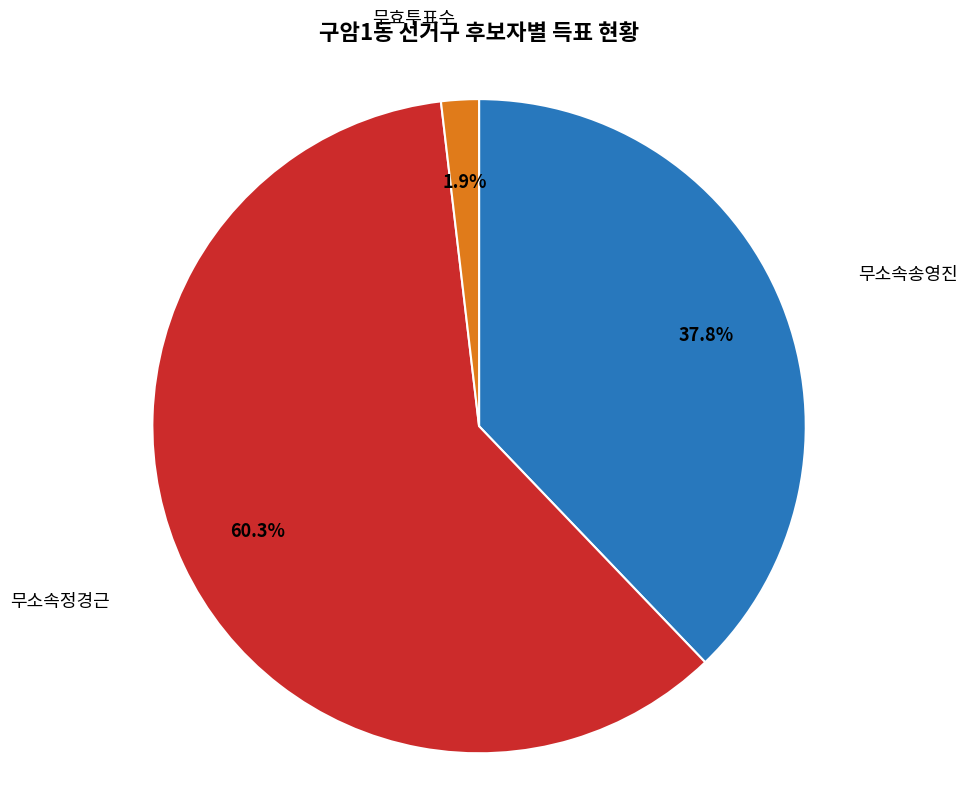

Is there any slice that represents more than half of the pie?

Yes